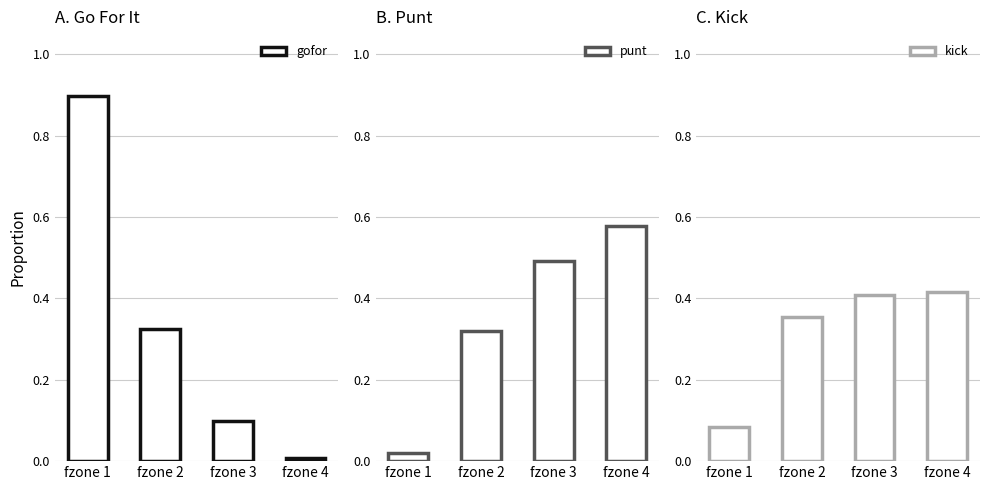

What is the difference between the second highest and minimum values in the punt series?

0.5